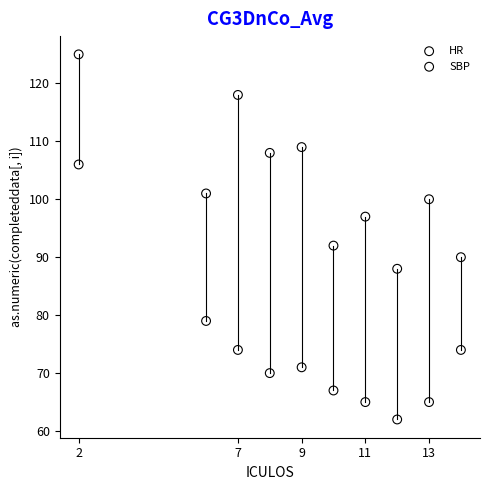

Which series reaches the minimum Y coordinate?

HR